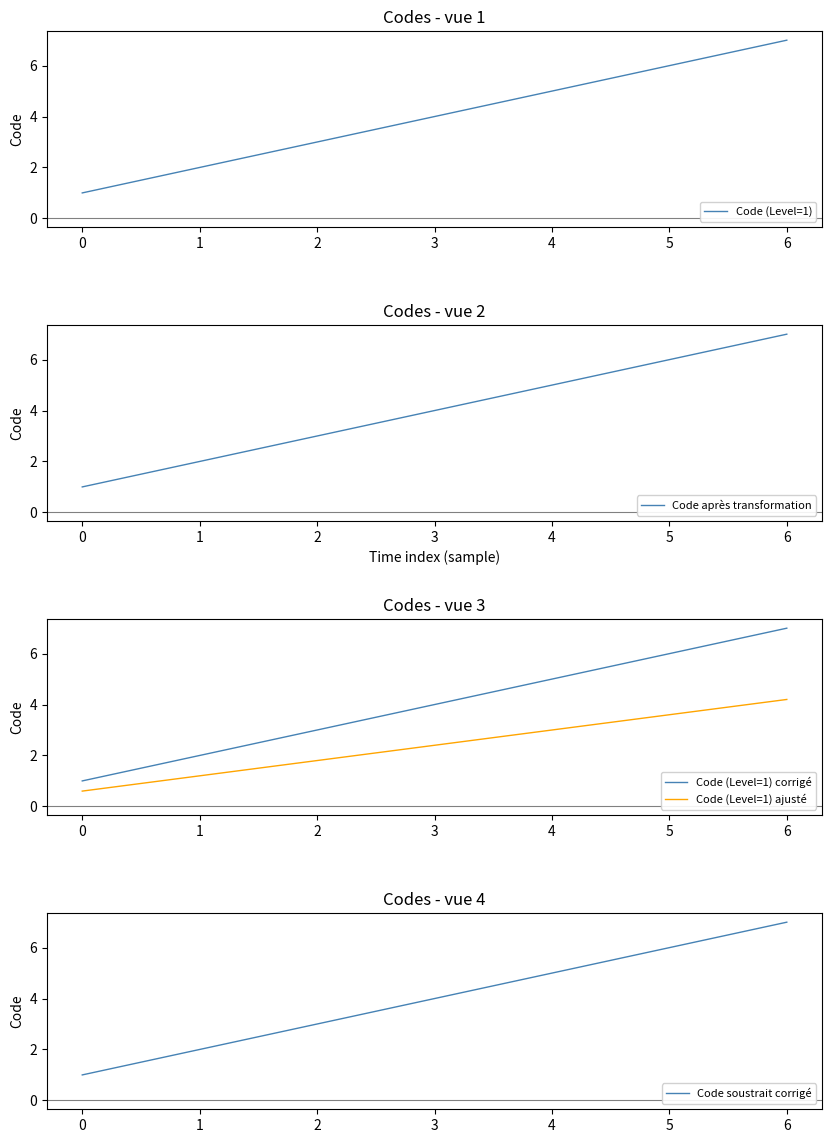

True or false: Code (Level=1) corrigé and Code (Level=1) ajusté cross at least once.

False